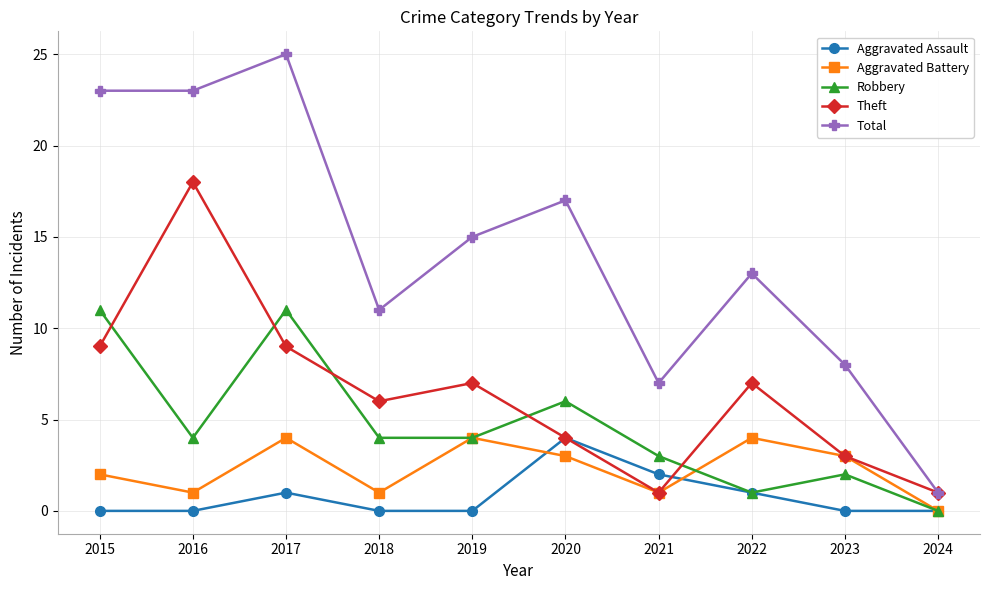

At which category is the sum across all series the highest?

2017